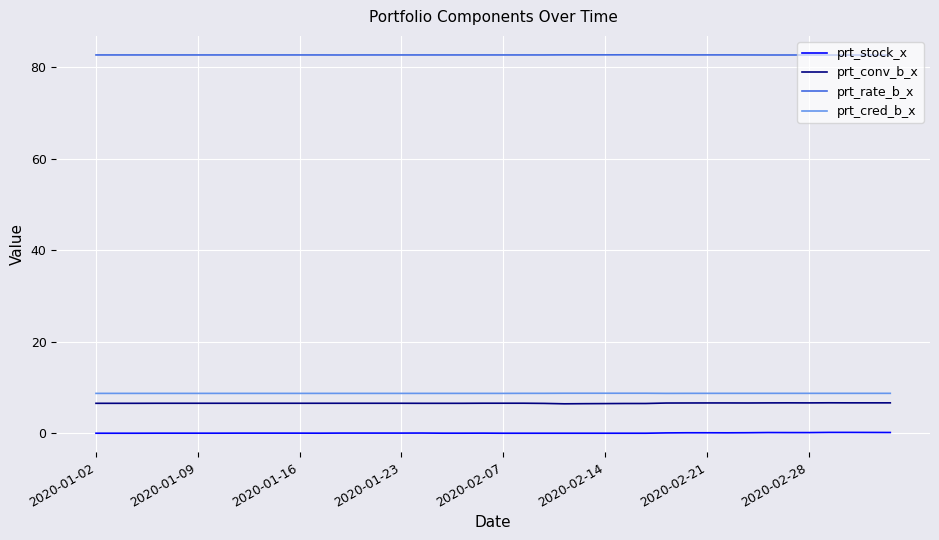

True or false: prt_cred_b_x and prt_rate_b_x intersect in this chart.

False